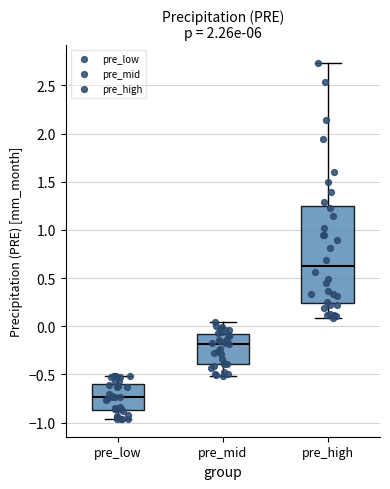

Reading left to right, read every box against the y-axis: the position of its median line, the range the box covers, and the ends of its whiskers. The values are not printed on the chart, so give them approximately, as read against the axis.

pre_low: median -0.75, box -0.85 to -0.60, whiskers -0.95 to -0.50
pre_mid: median -0.20, box -0.40 to -0.10, whiskers -0.50 to 0.05
pre_high: median 0.65, box 0.25 to 1.25, whiskers 0.10 to 2.75